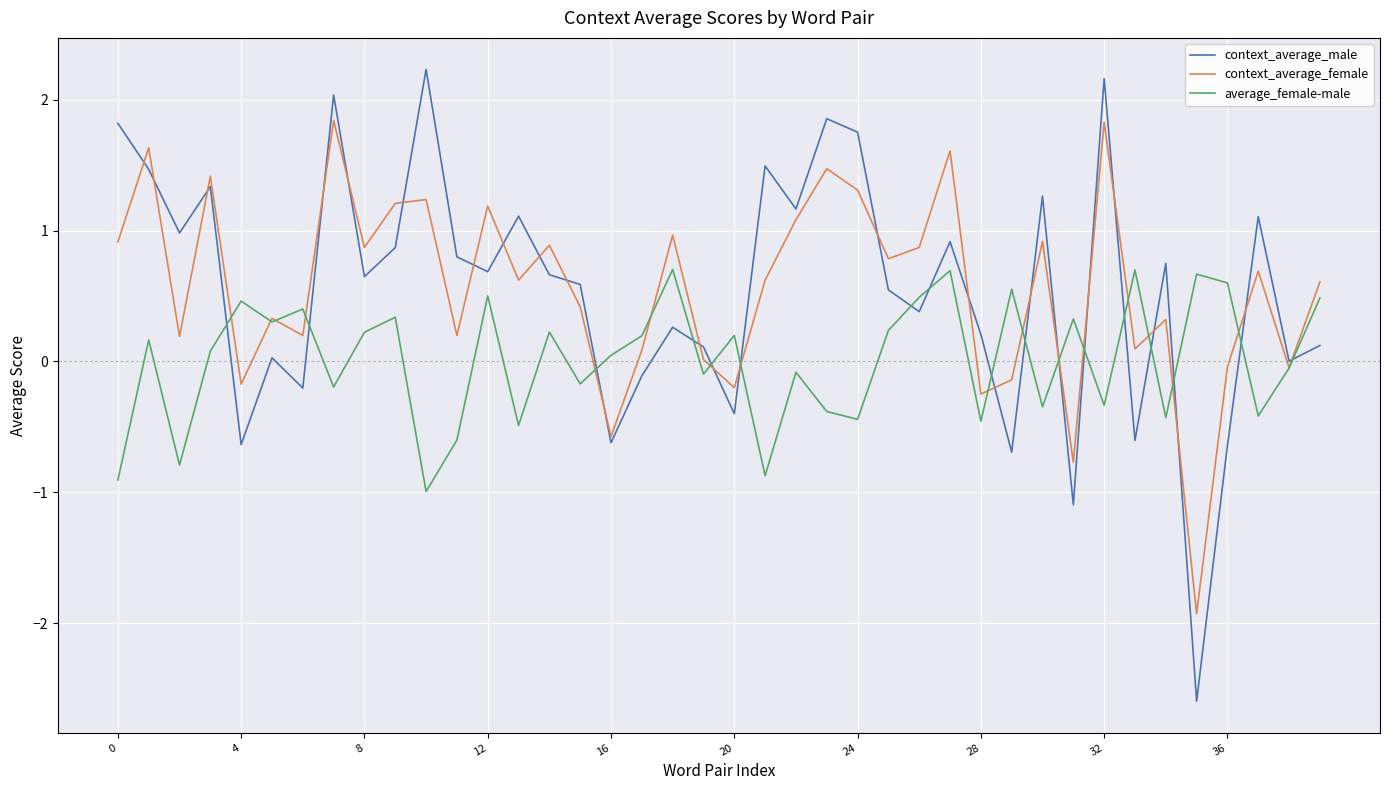

Does the chart display data point markers on the line(s)?

No